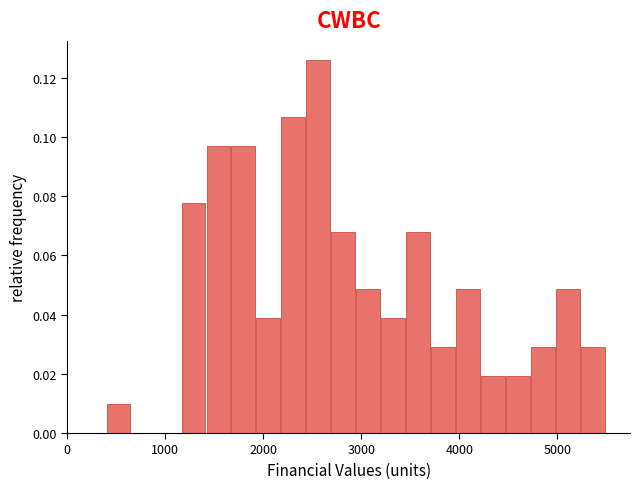

Read against the x-axis, roughly where is the centre of the tallest bar?

2600